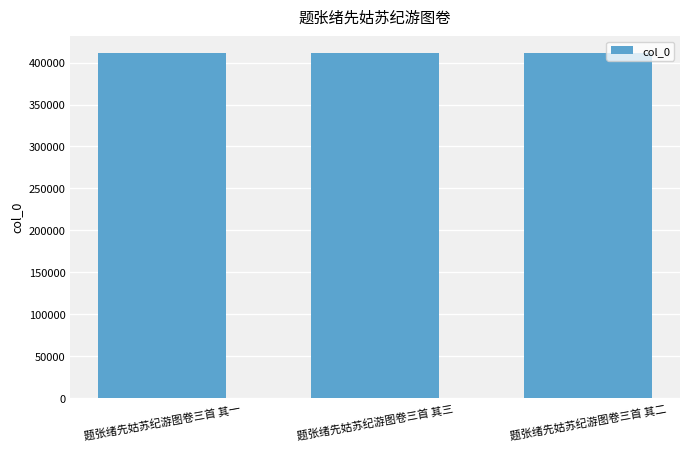

What is the change in value from 题张绪先姑苏纪游图卷三首 其一 to 题张绪先姑苏纪游图卷三首 其三?

+2